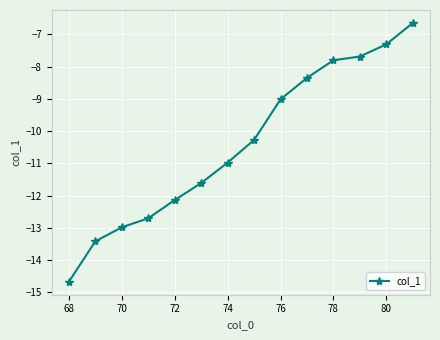

What is the difference between the maximum and second lowest values?

6.8